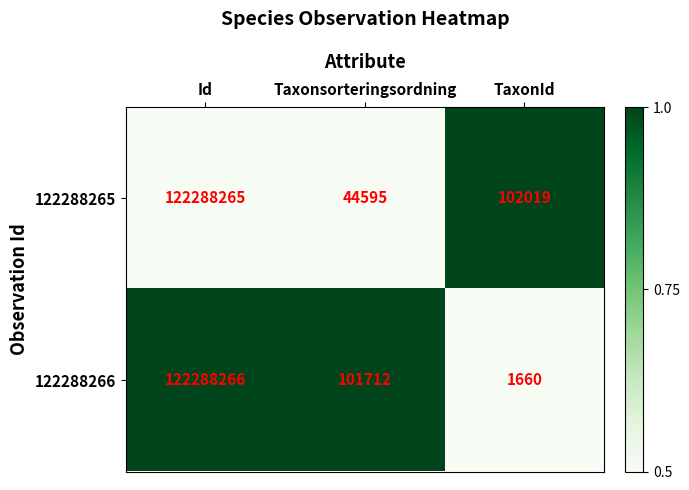

At which label is 122288266 closest to 61144963?

Taxonsorteringsordning